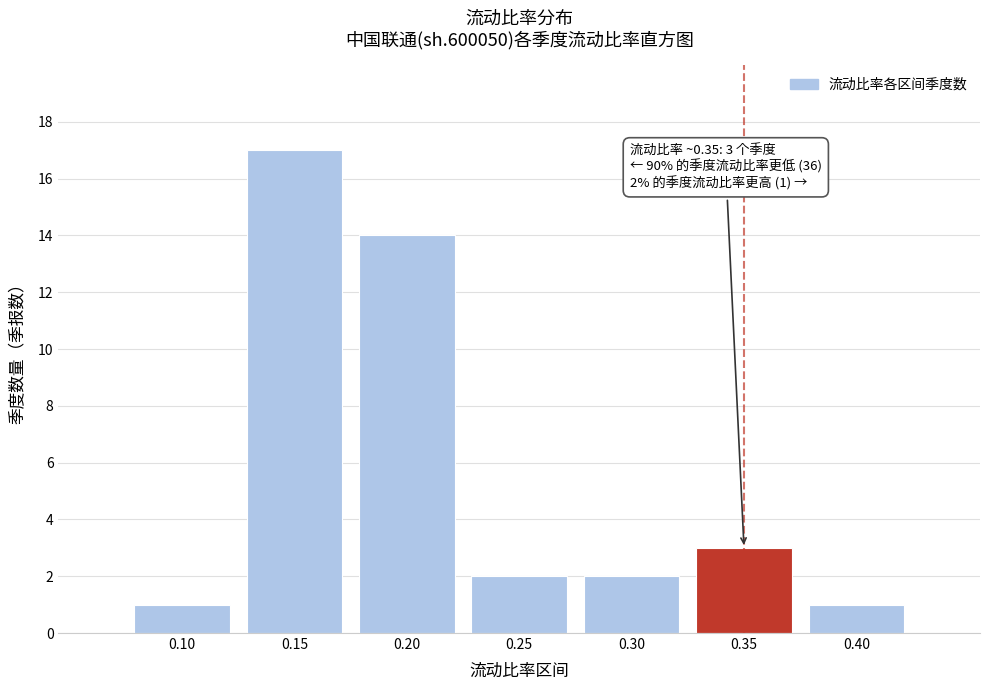

Reading right to left, list all the values displayed in this chart.

0.40=1	0.35=3	0.30=2	0.25=2	0.20=14	0.15=17	0.10=1